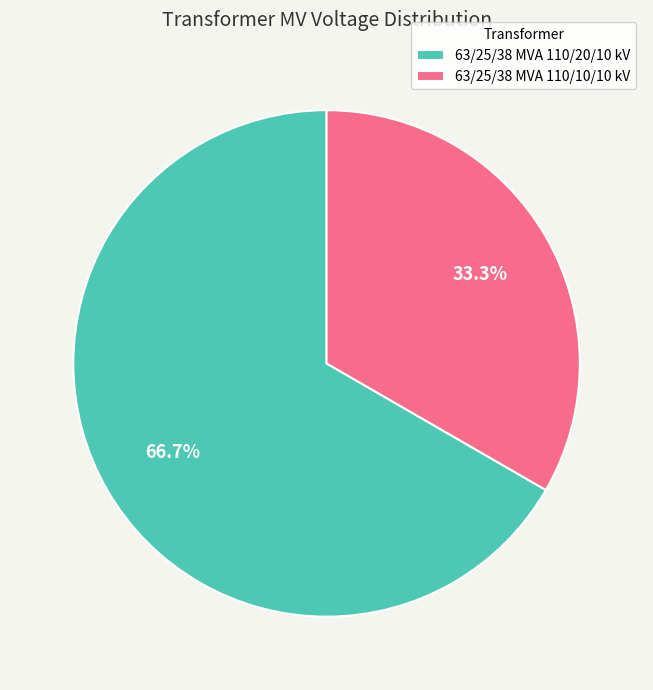

To the nearest percent, what portion does 63/25/38 MVA 110/20/10 kV represent?

67%